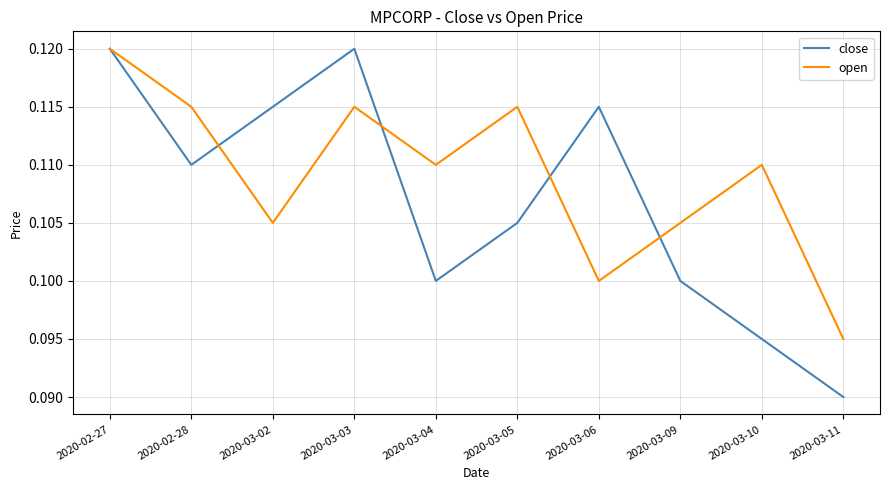

At which label does open reach its peak?

2020-02-27